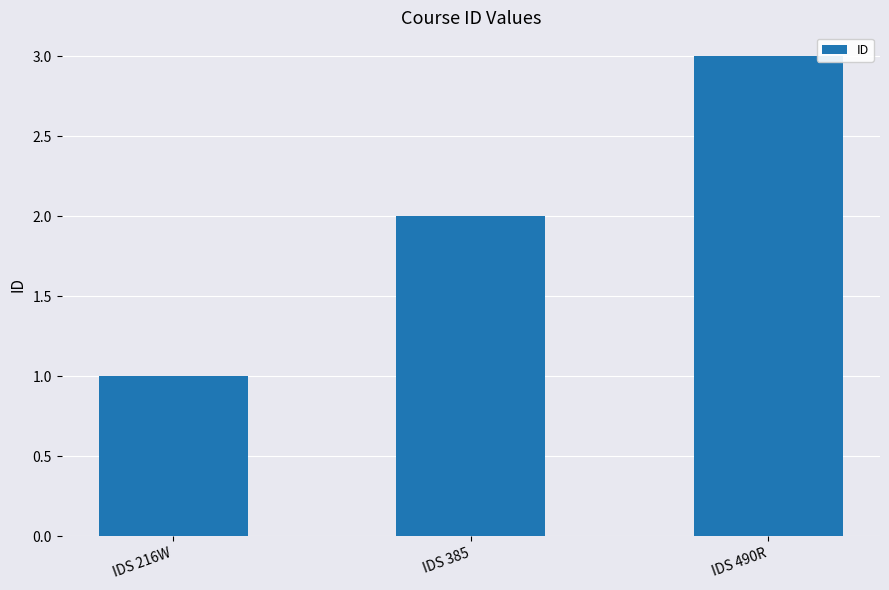

The value at IDS 385 is 2. True or false?

True